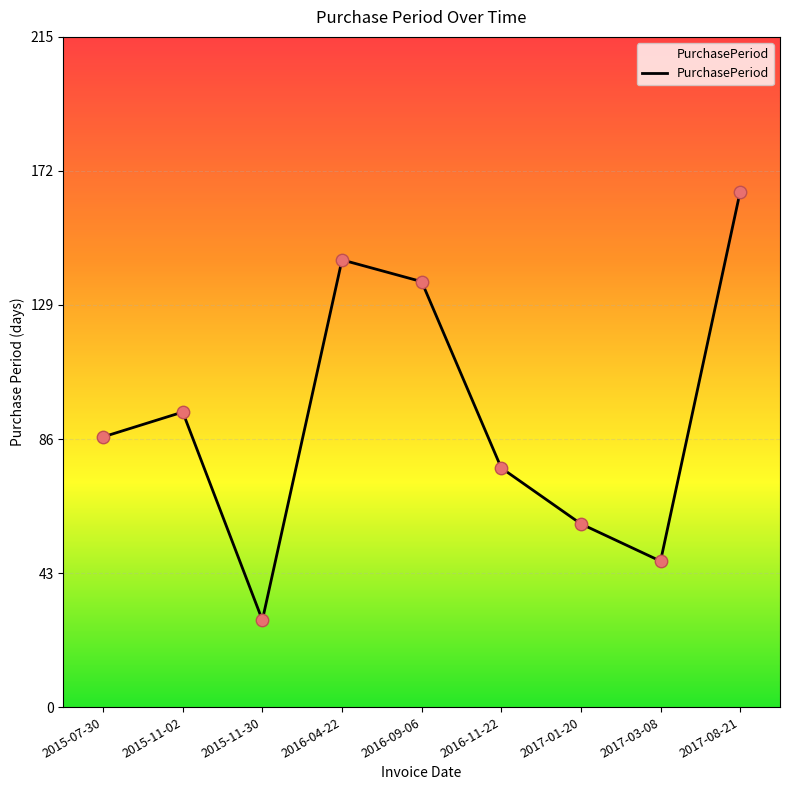

Approximately how many times larger is the value at 2016-11-22 compared to 2015-07-30?

0.9